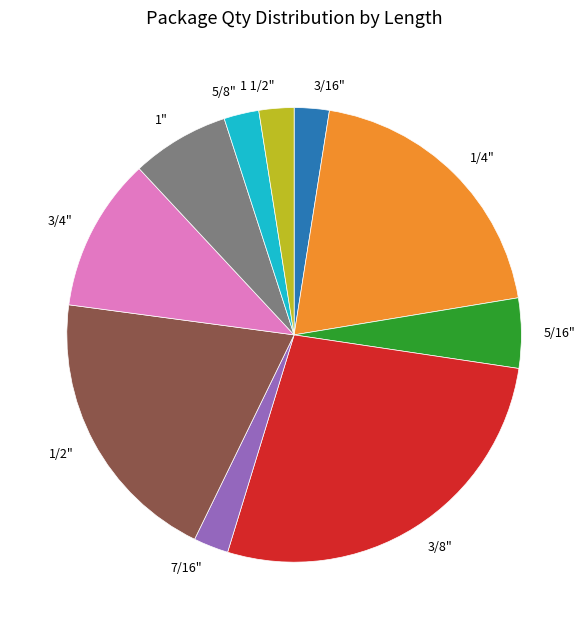

Is it true that 1" is 12% of the pie?

False